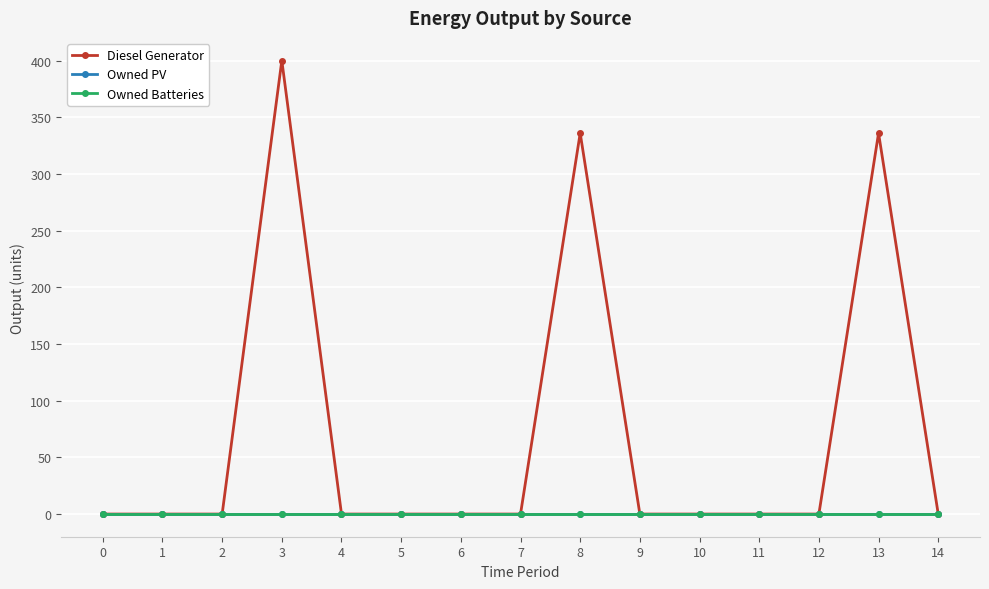

Reading left to right, what are all the values shown in this chart?

Diesel Generator: 0	0	0	400	0	0	0	0	336	0	0	0	0	336	0
Owned PV: 0	0	0	0	0	0	0	0	0	0	0	0	0	0	0
Owned Batteries: 0	0	0	0	0	0	0	0	0	0	0	0	0	0	0